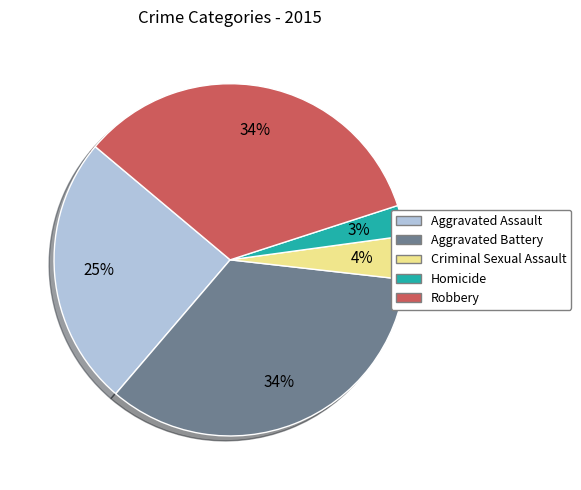

Which has a higher value, Criminal Sexual Assault or Robbery?

Robbery